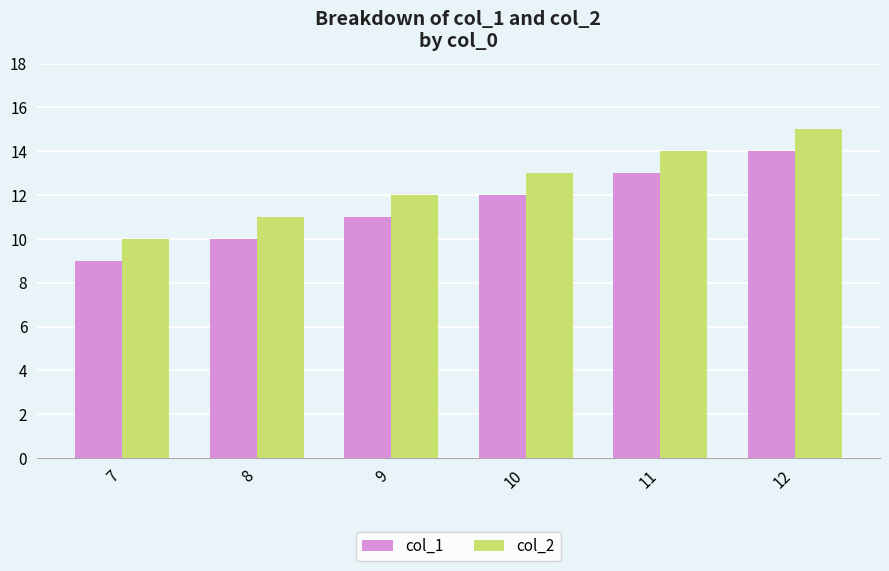

How many data points in col_1 are less than 12?

3